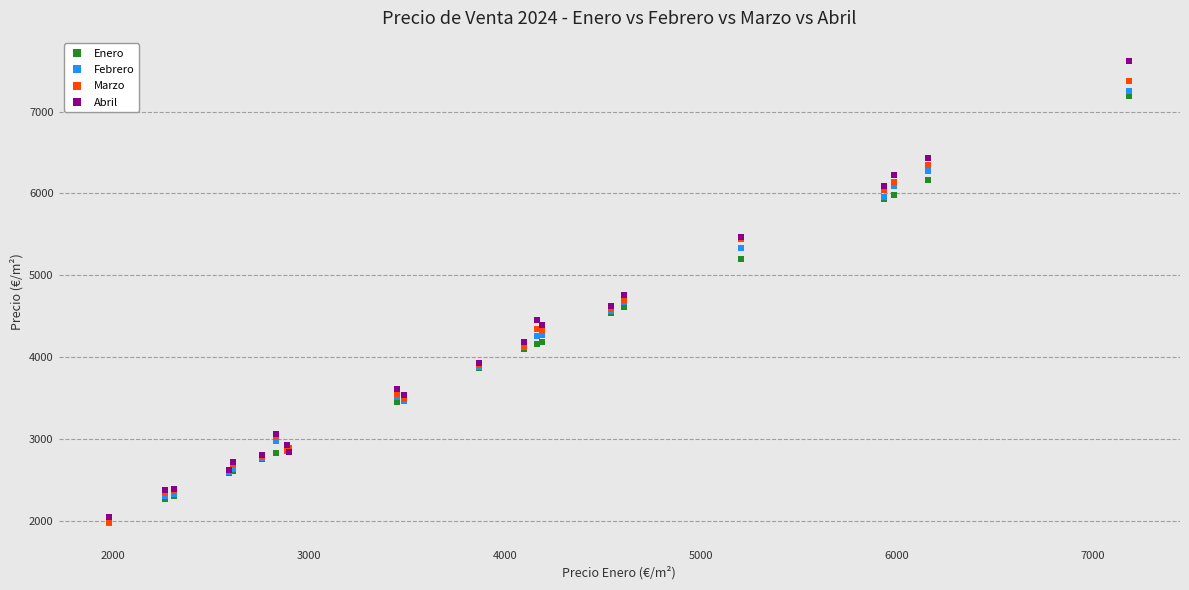

In the Abril series, what Y value is closest to 4831?

4764.7